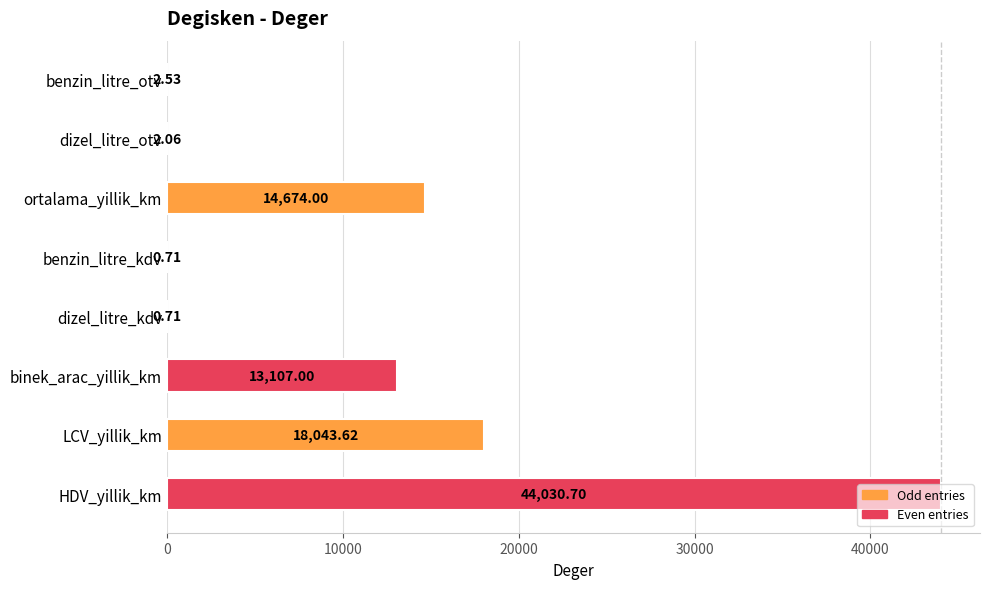

At which label is the value closest to 22015?

LCV_yillik_km